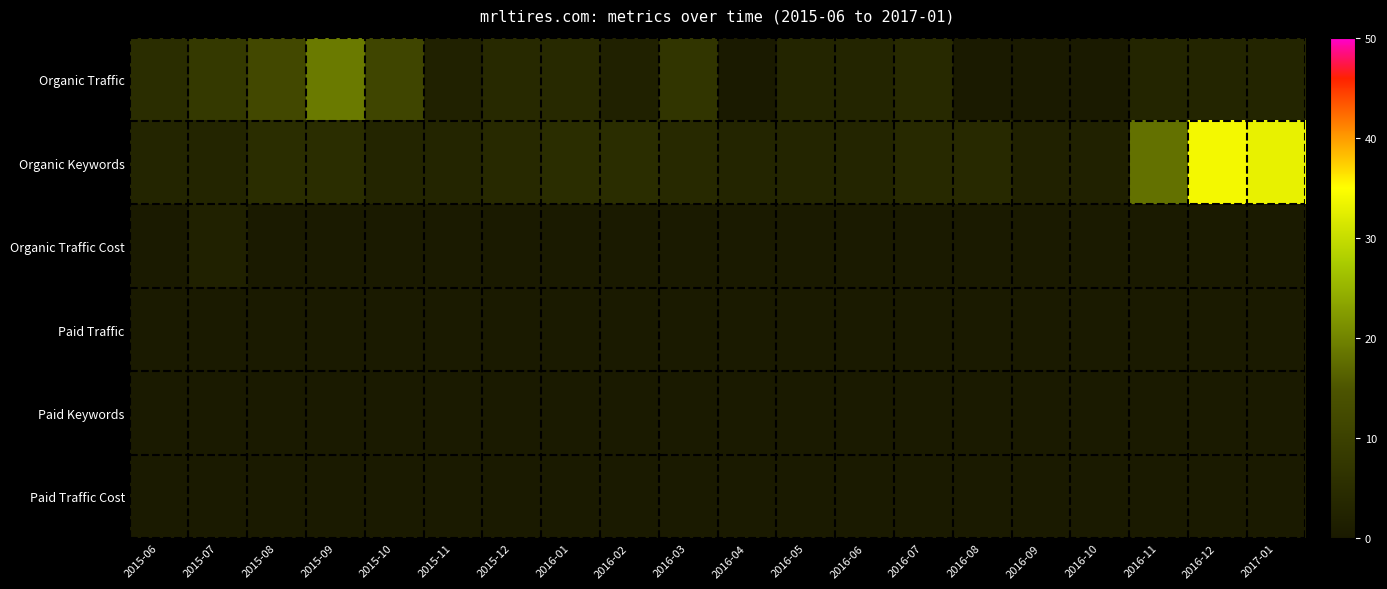

Between 2016-07 and 2017-01, which series saw the biggest shift?

Organic Keywords